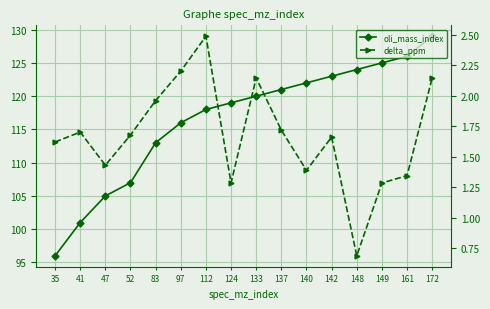

How many interior local peaks does the delta_ppm series have?

4